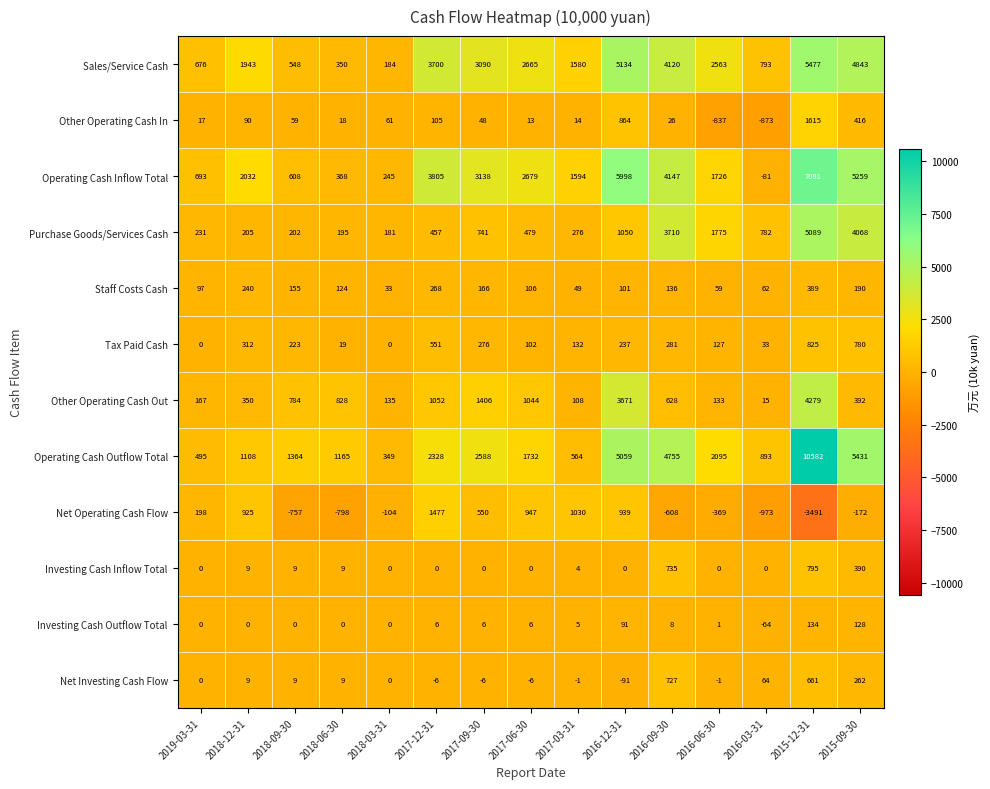

Which series has the largest total across all categories?

Operating Cash Outflow Total